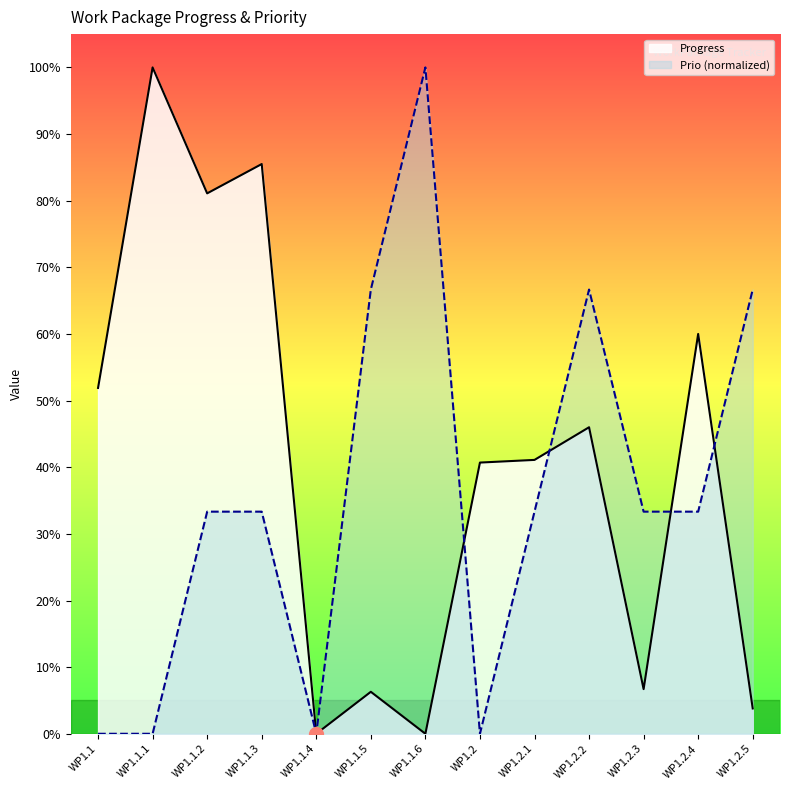

What position from the left is WP1.1.6?

7